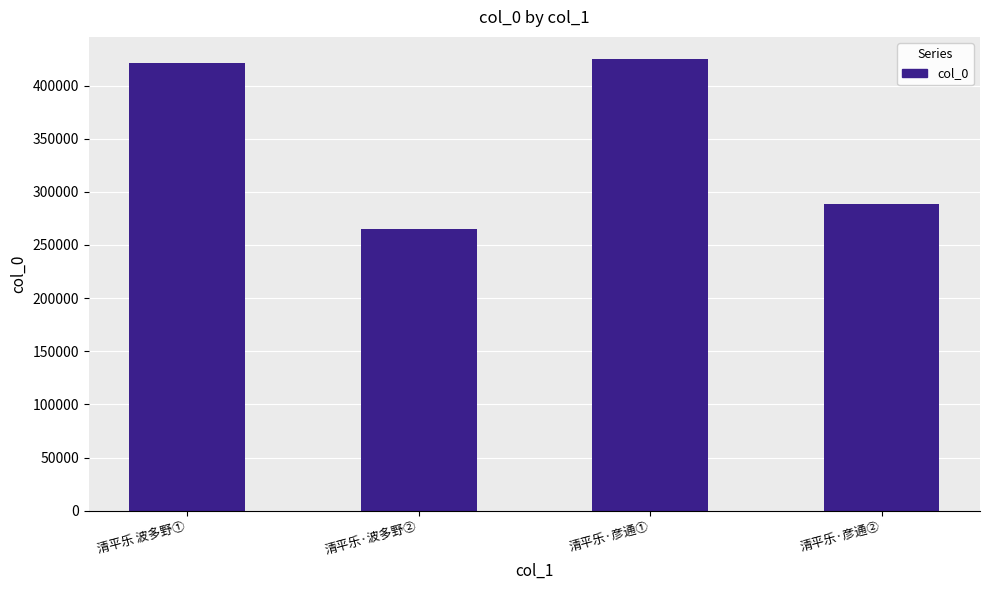

Approximately how many times larger is the value at 清平乐·波多野② compared to 清平乐 波多野①?

0.6